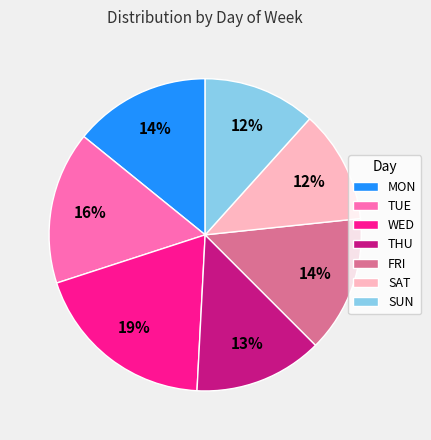

Do MON and FRI together represent more than half of the pie?

No